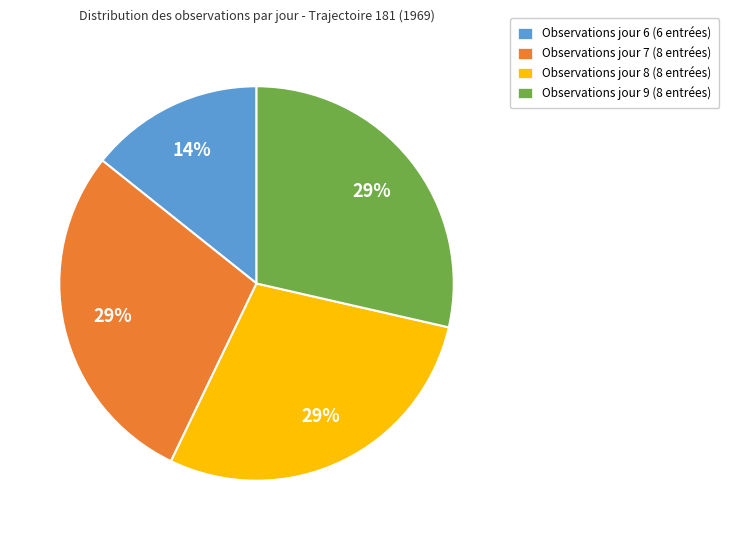

Is there a majority slice in this chart?

No